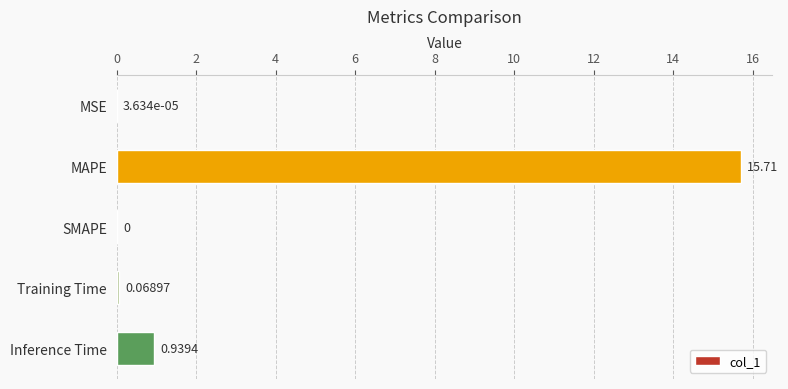

At which label is the value closest to 7?

Inference Time